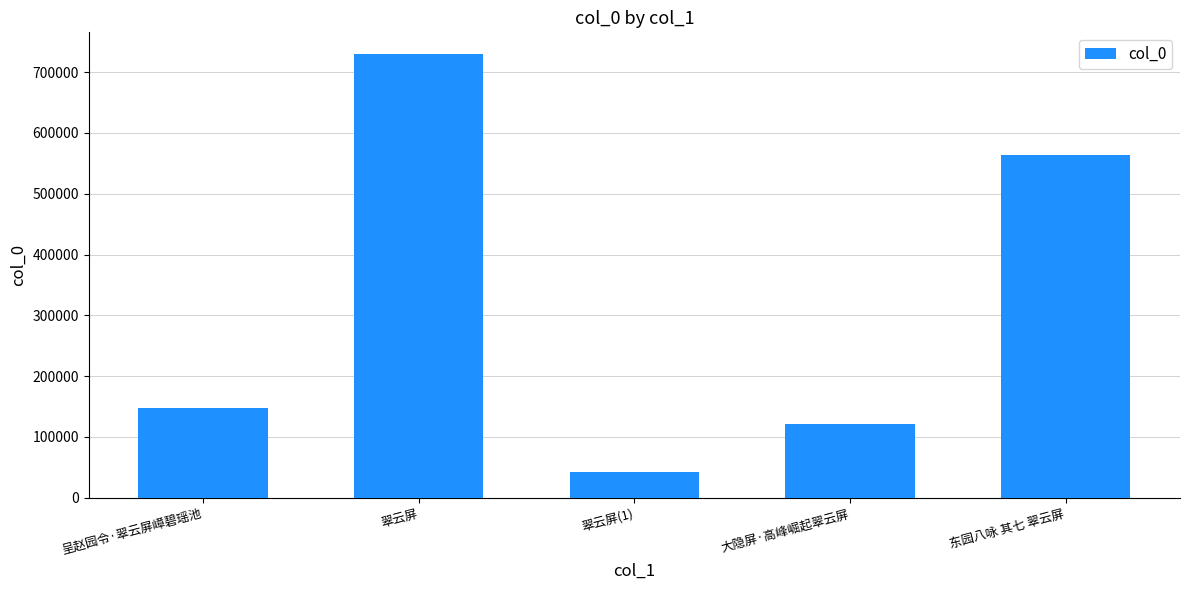

How many bars are there in total?

5